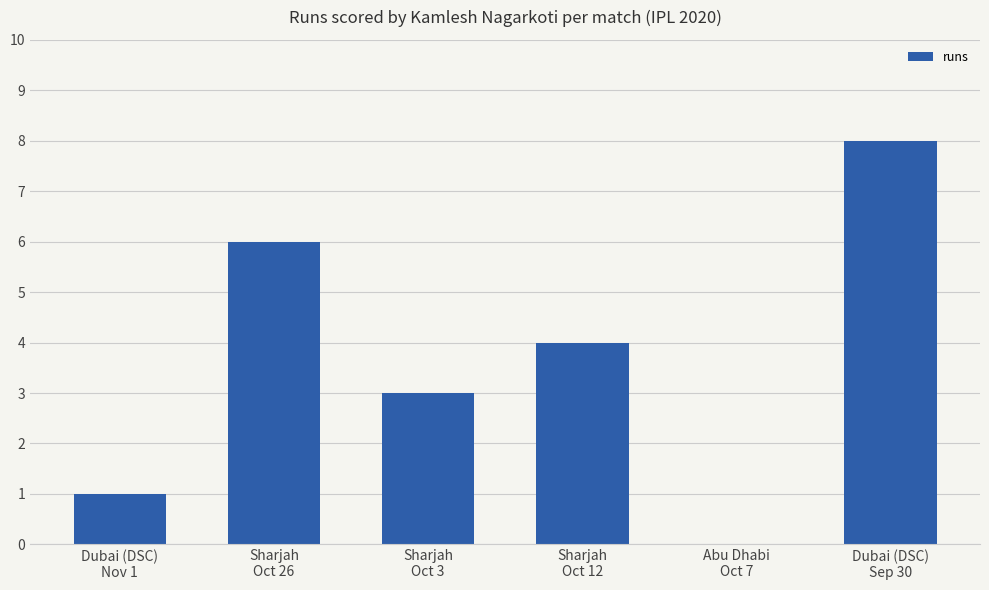

At which label is the value closest to 4?

Sharjah
Oct 12